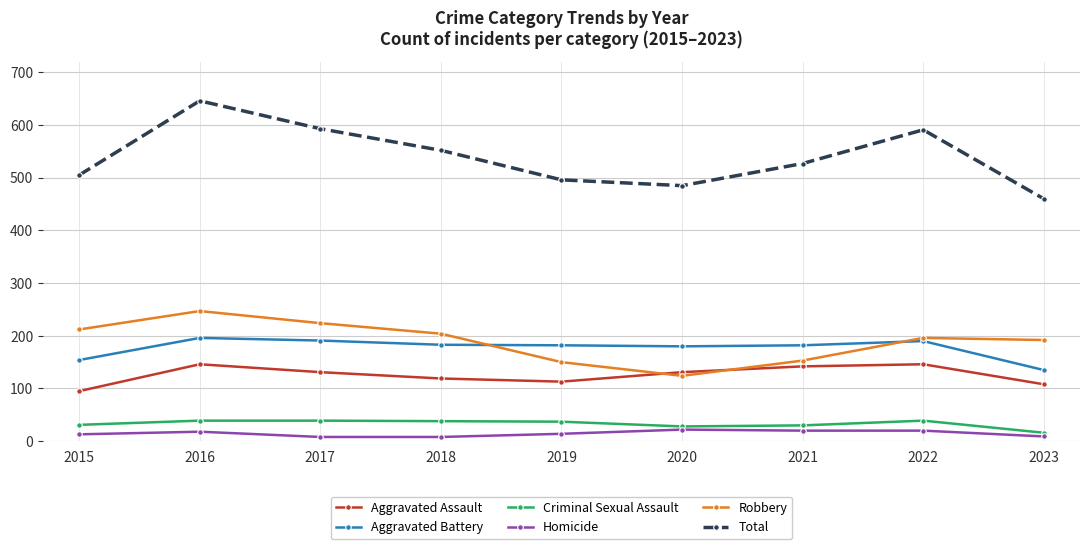

Where does the Aggravated Assault series first go above 131?

2016